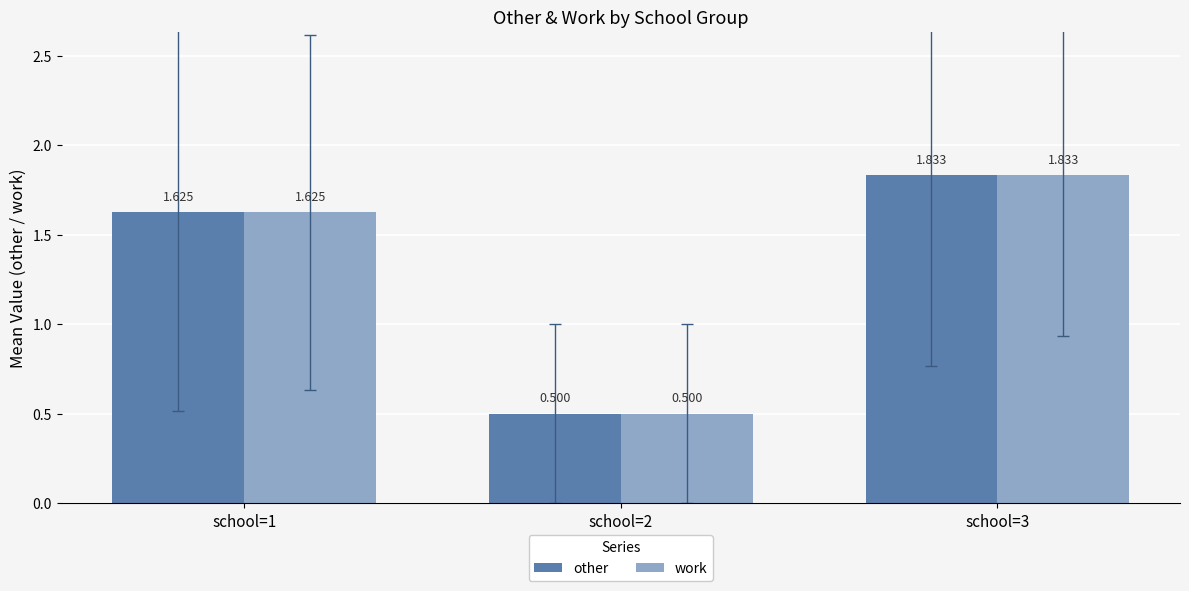

Which has a higher value, school=1 or school=2?

school=1